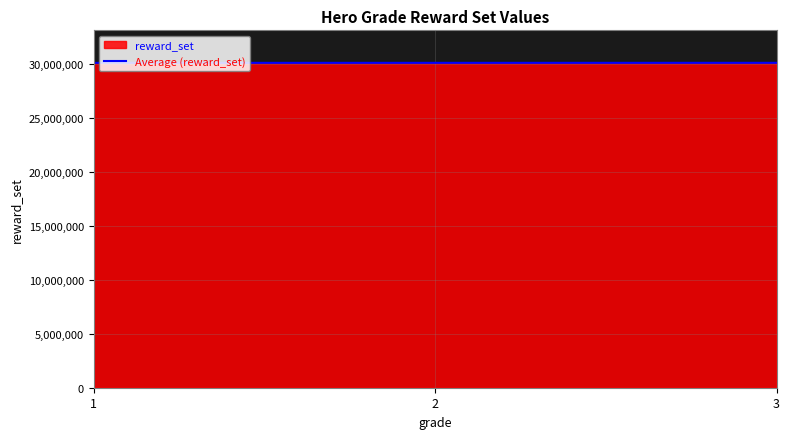

Reading left to right, list all the values displayed in this chart.

30071000	30072000	30073000